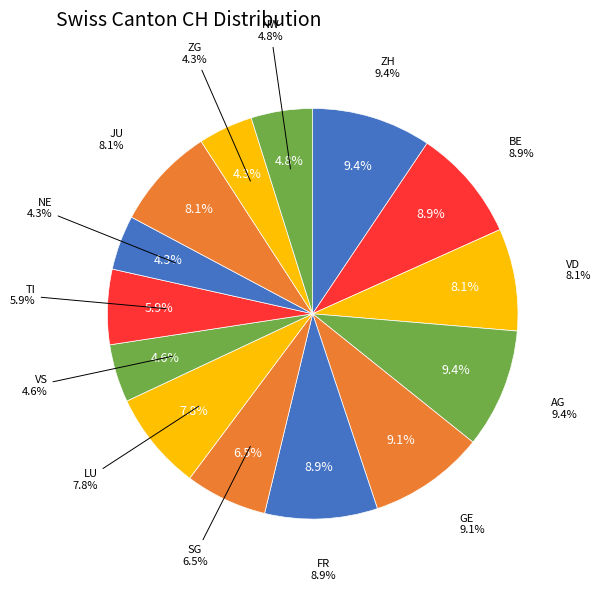

How many slices are in this pie chart?

14